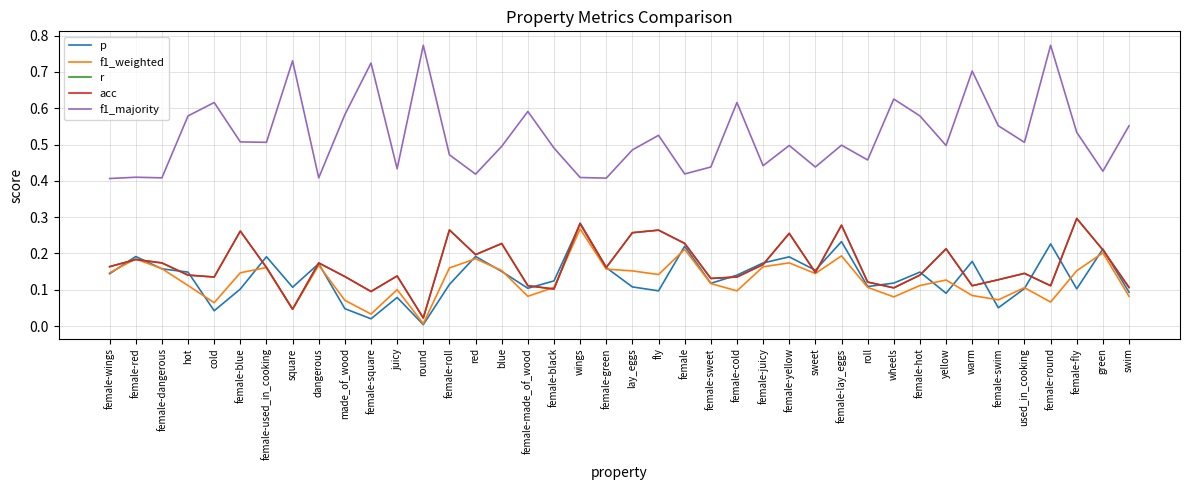

List the series in order of their peak value, highest first.

f1_majority, r, acc, p, f1_weighted